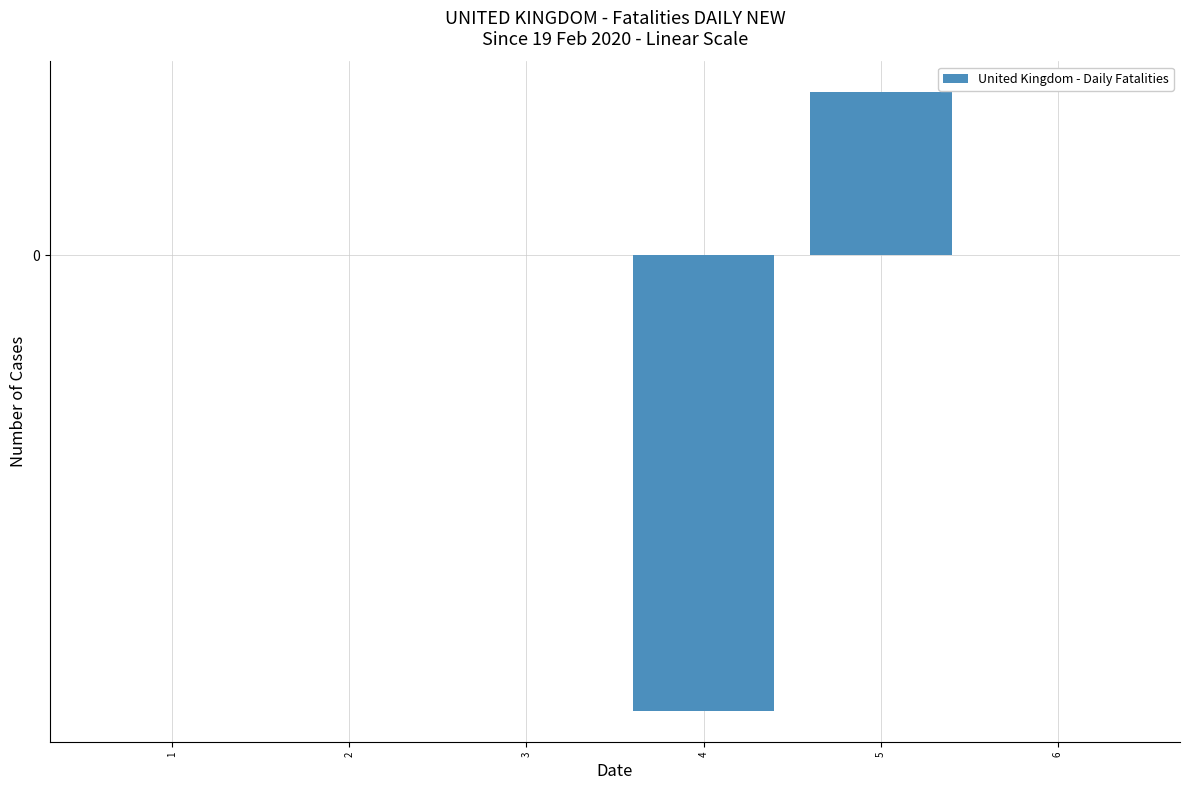

The chart shows a value of 0.6 at 3. True or false?

False